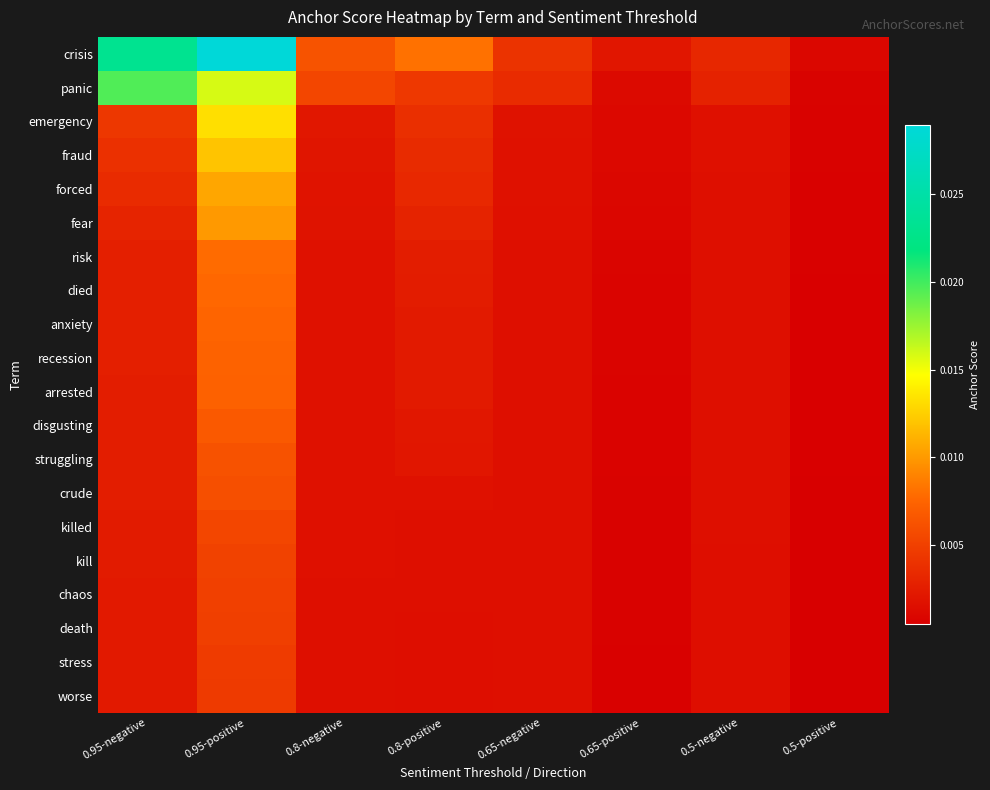

Which series has the widest spread of values?

crisis